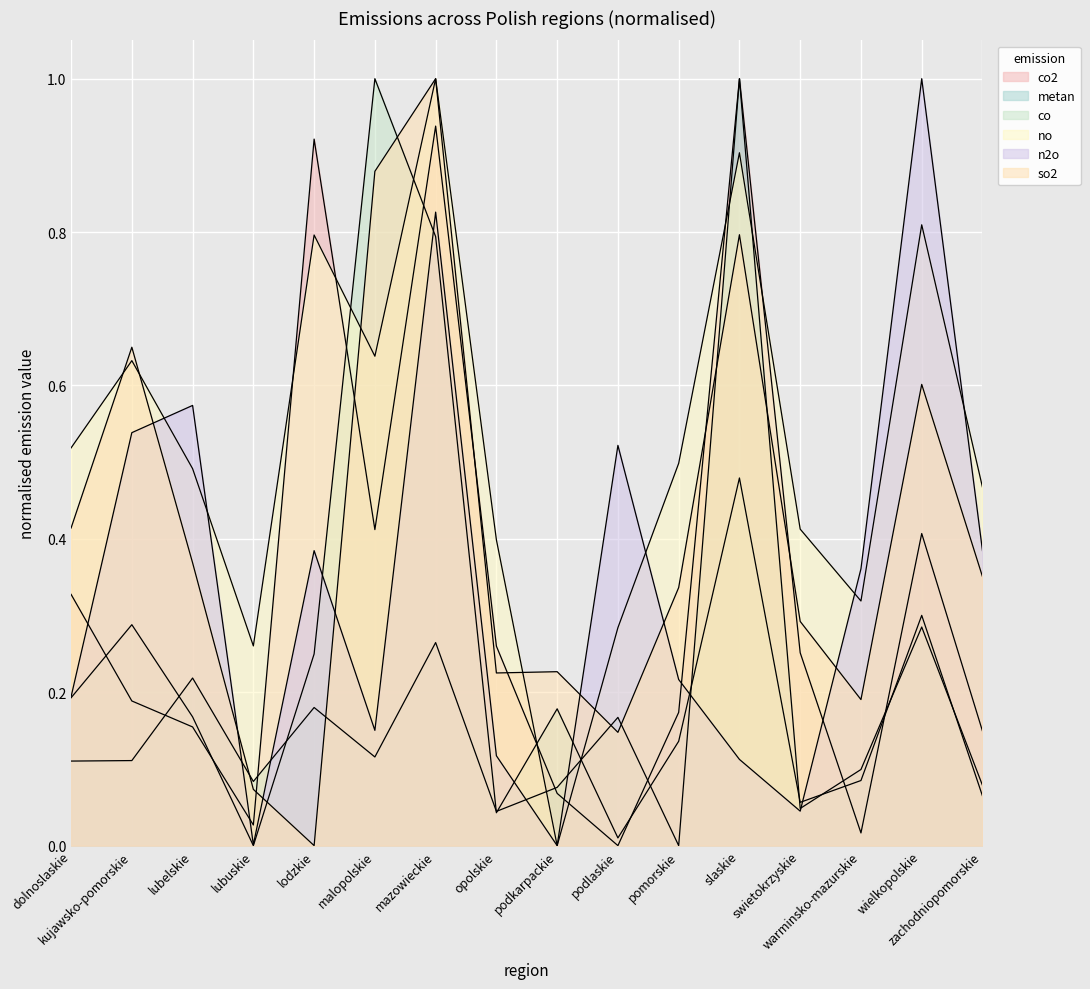

What is the difference between the so2 values at slaskie and warminsko-mazurskie?

0.6